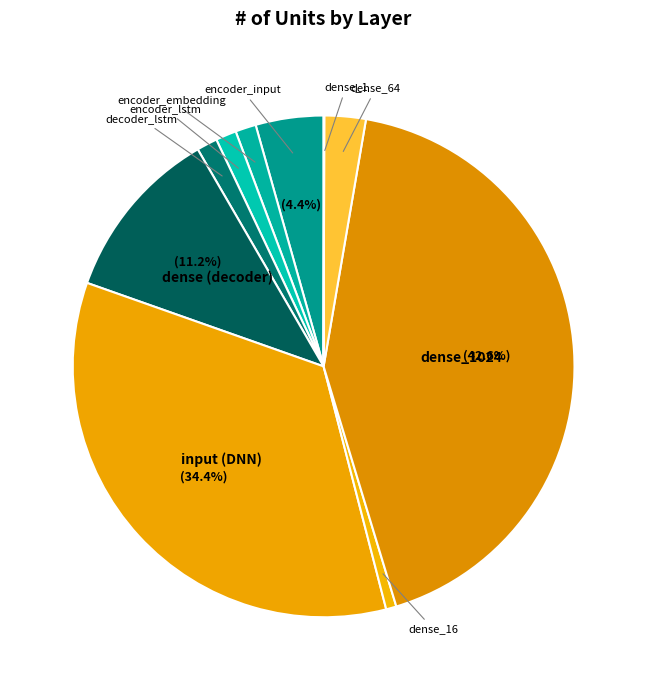

Does input (DNN) represent more than half of the total?

No